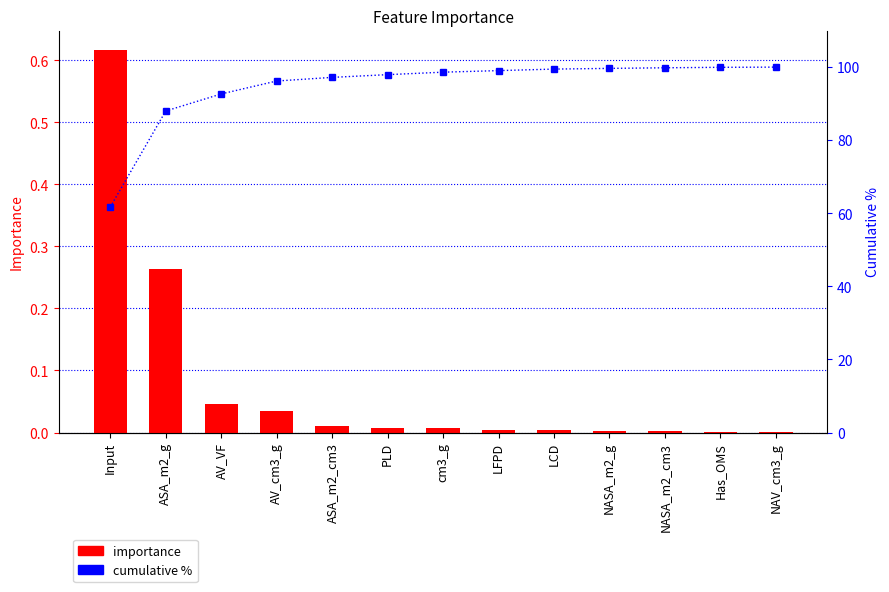

What is the maximum value for importance?

0.6